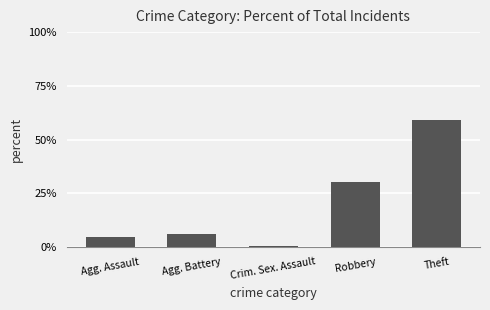

Reading left to right, extract all data points from this chart.

4.5	6.0	0.5	30.0	59.0